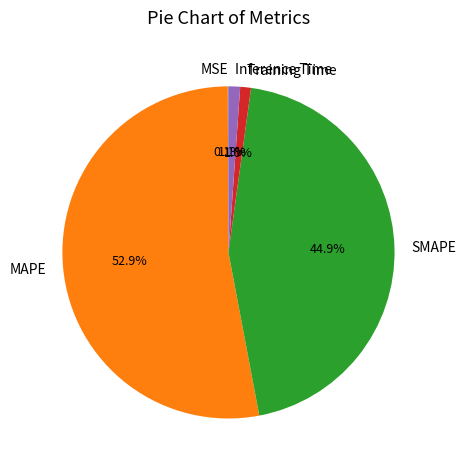

Which has a higher value, Training Time or SMAPE?

SMAPE